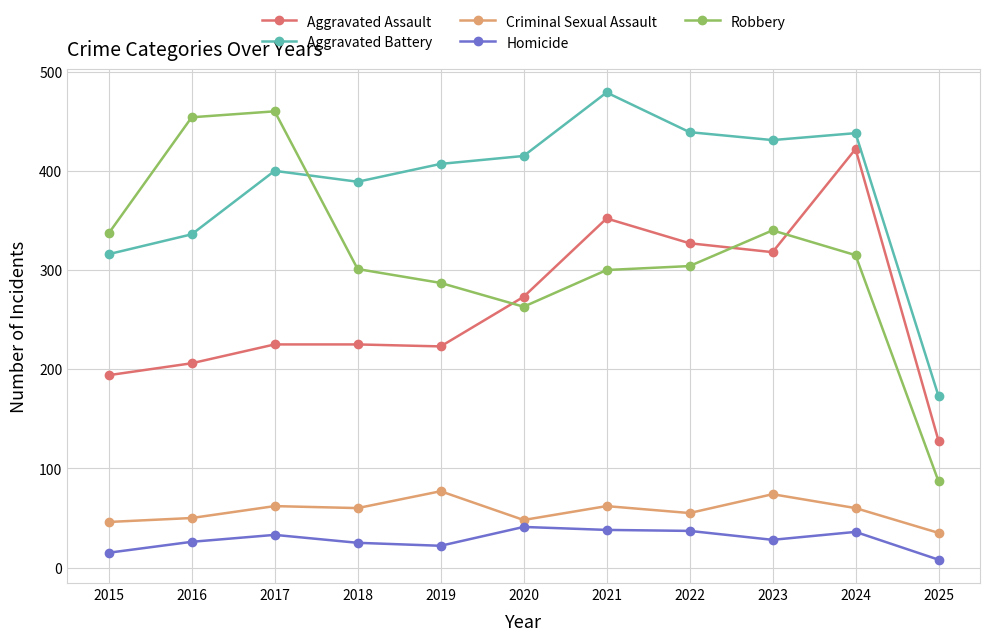

What is the difference between the maximum and minimum values in the Criminal Sexual Assault series?

42